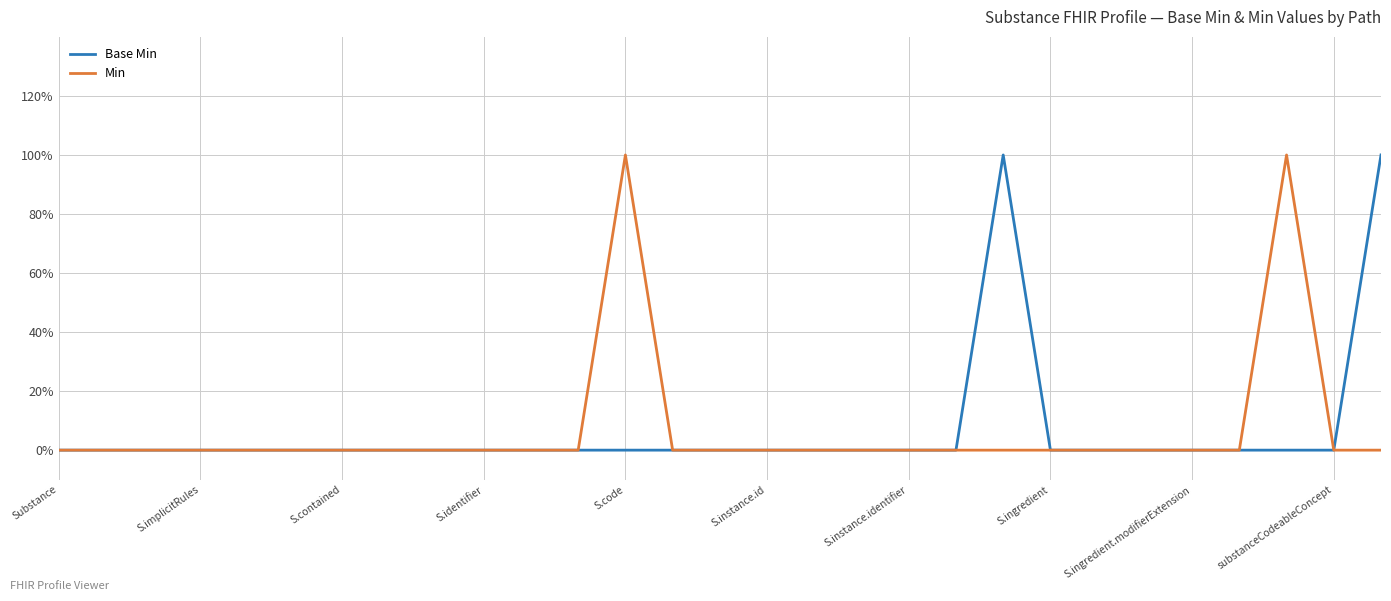

What is the difference between the maximum and minimum values in the Base Min series?

1